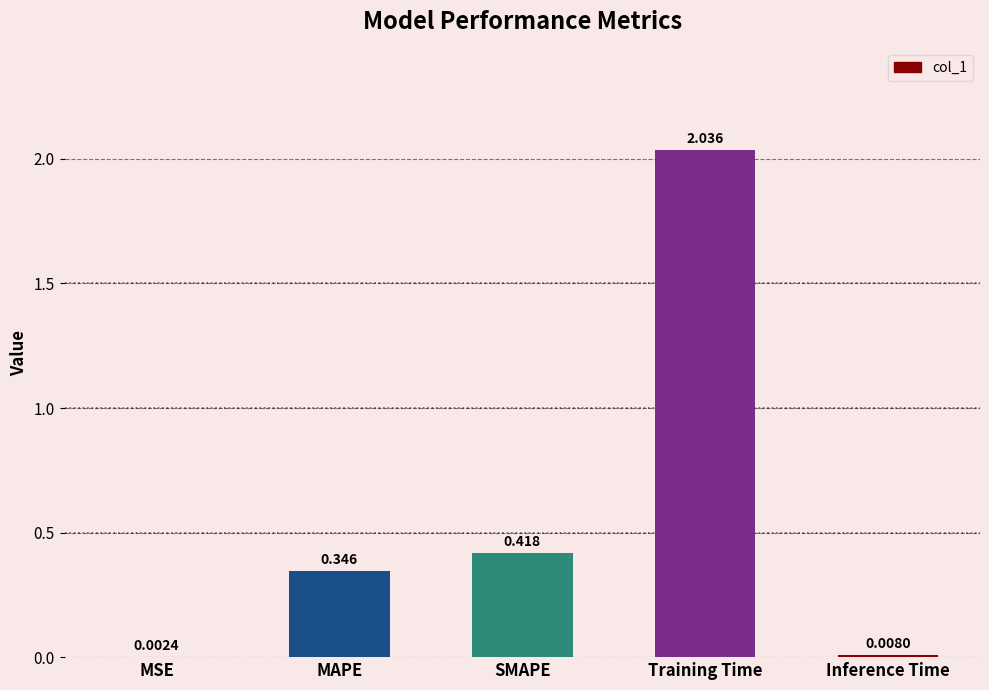

At which label is the value closest to 1?

SMAPE